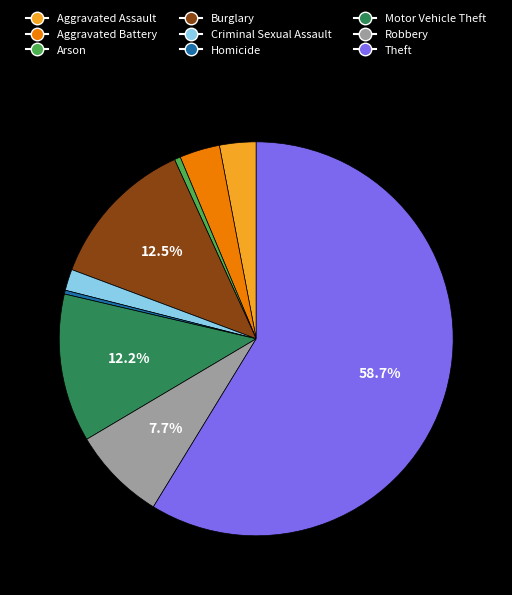

Which slice is the largest?

Theft